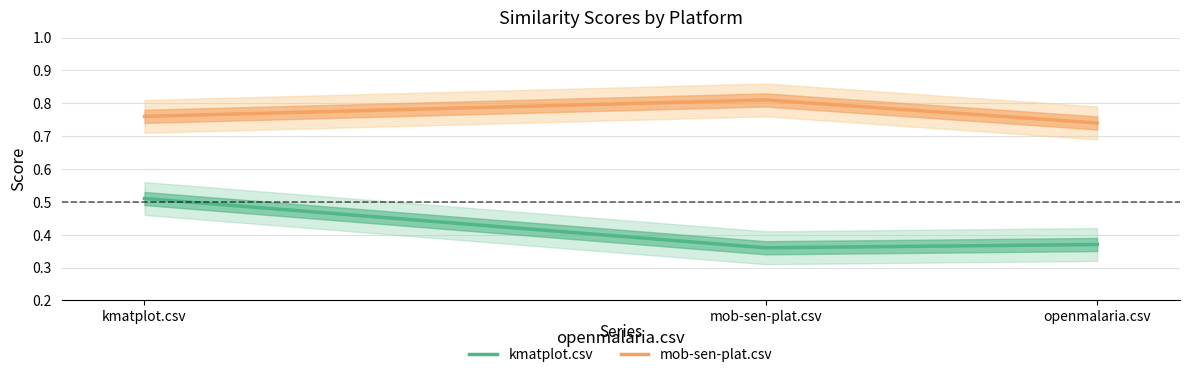

What is the label of the 3rd point from the left?

openmalaria.csv